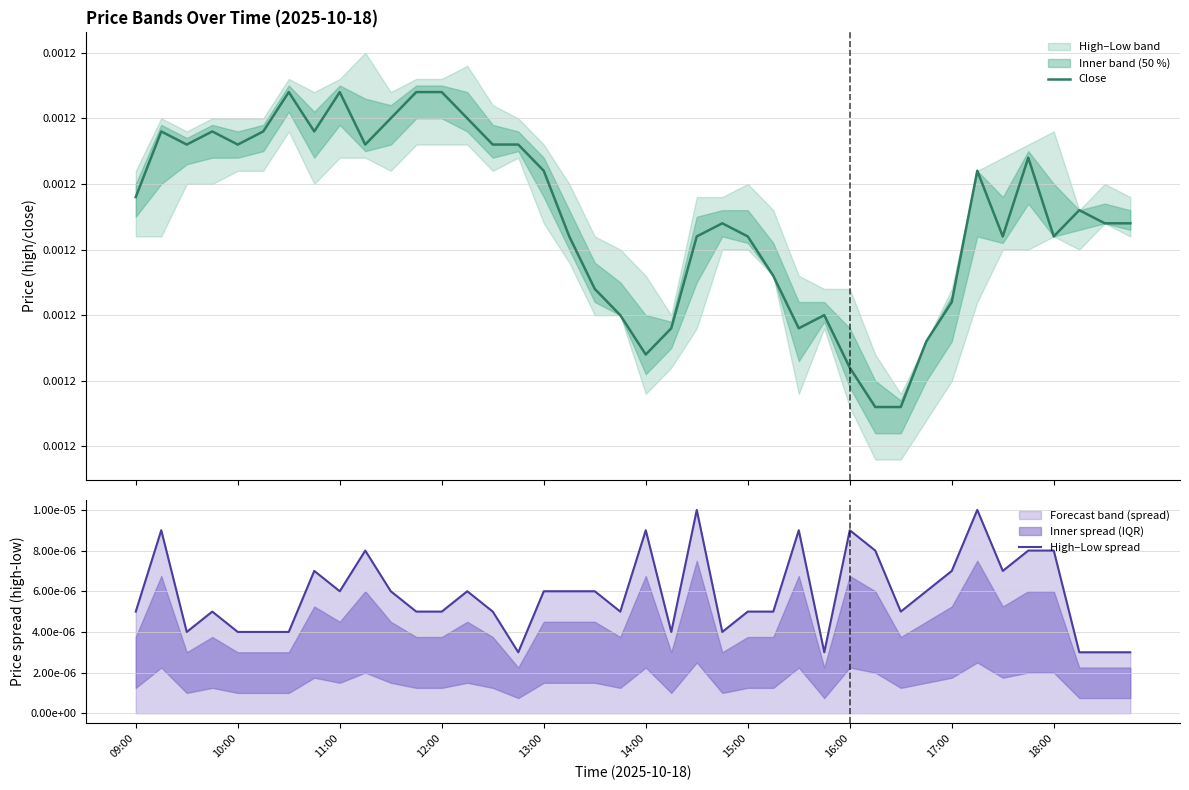

Is the value of Close at 10 greater than the value of High–Low spread at 35?

Yes